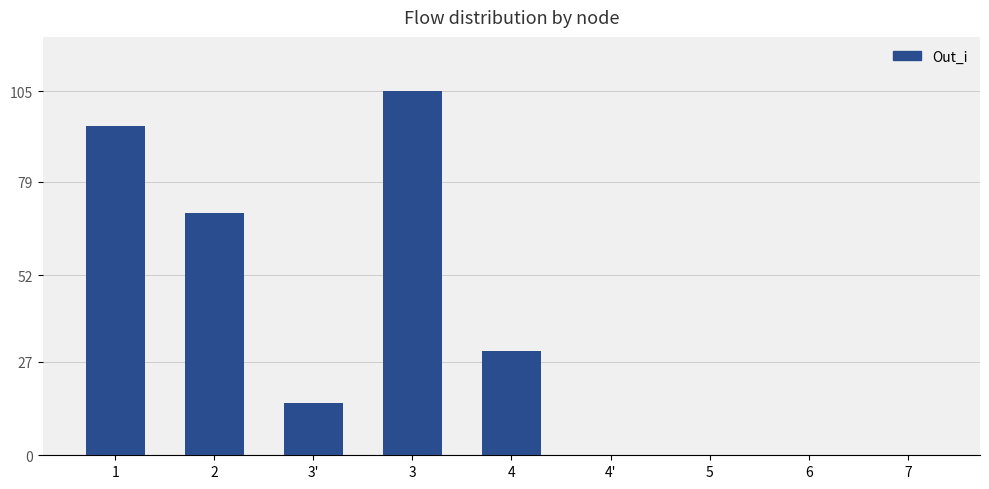

What is the greatest value displayed?

105